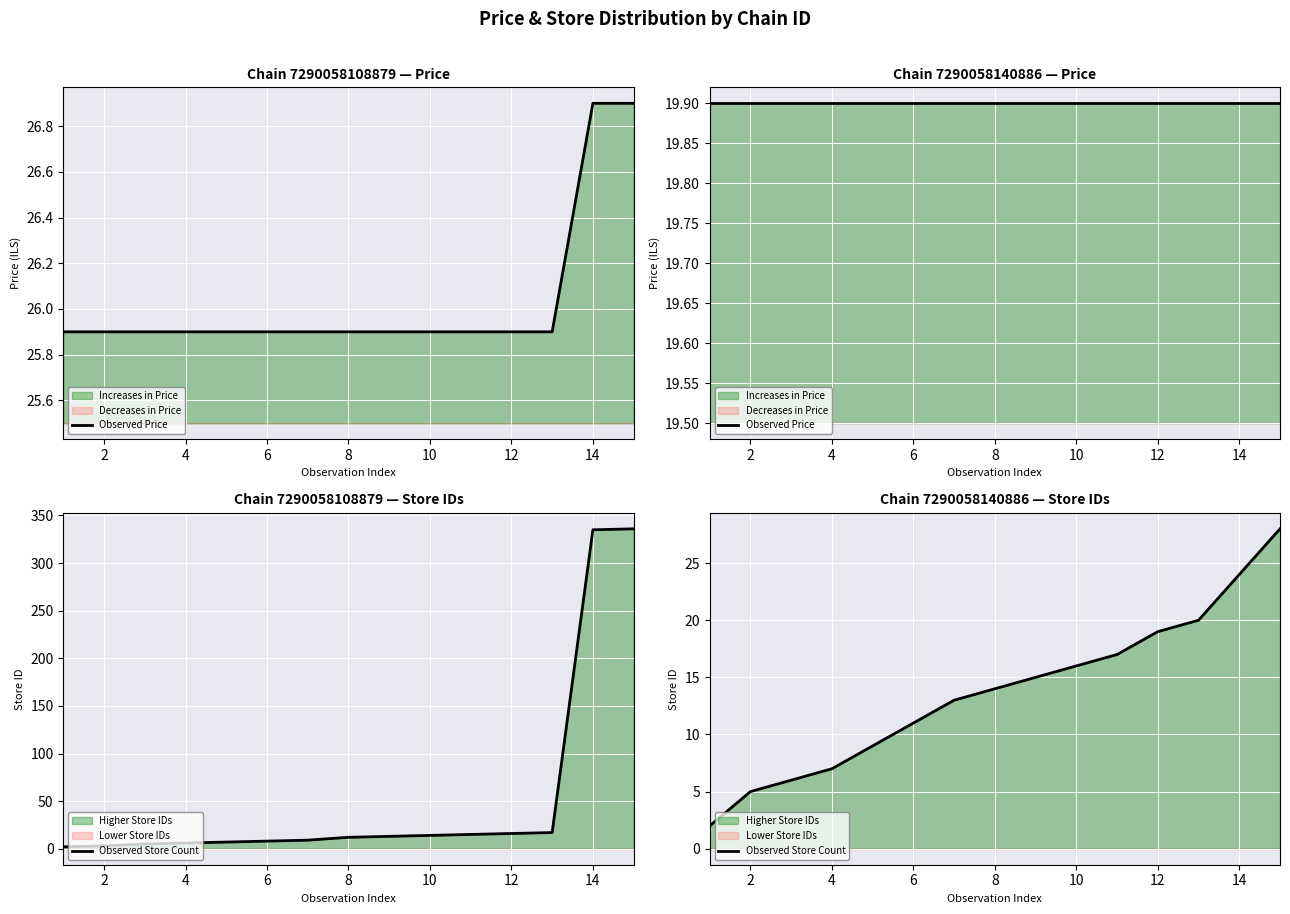

The Observed Price series shows 6.4 at 12. True or false?

False